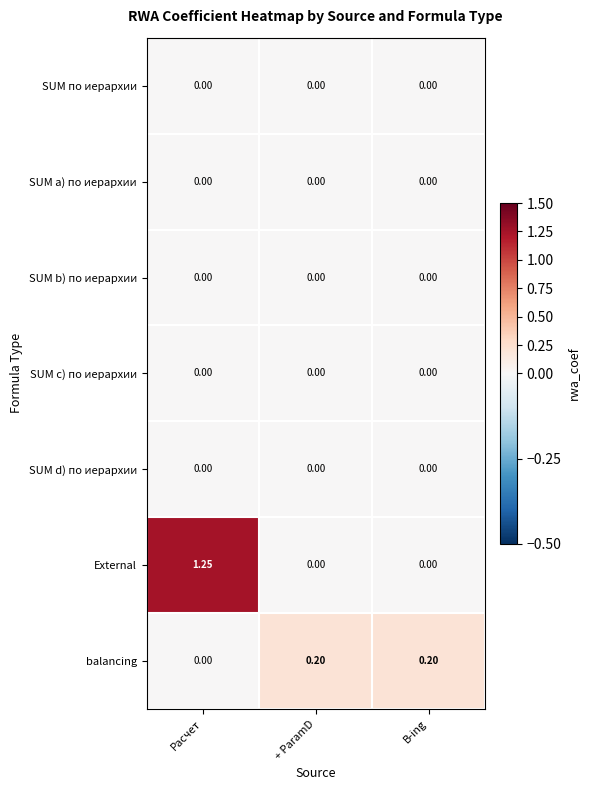

Which series has the largest range (max minus min)?

External